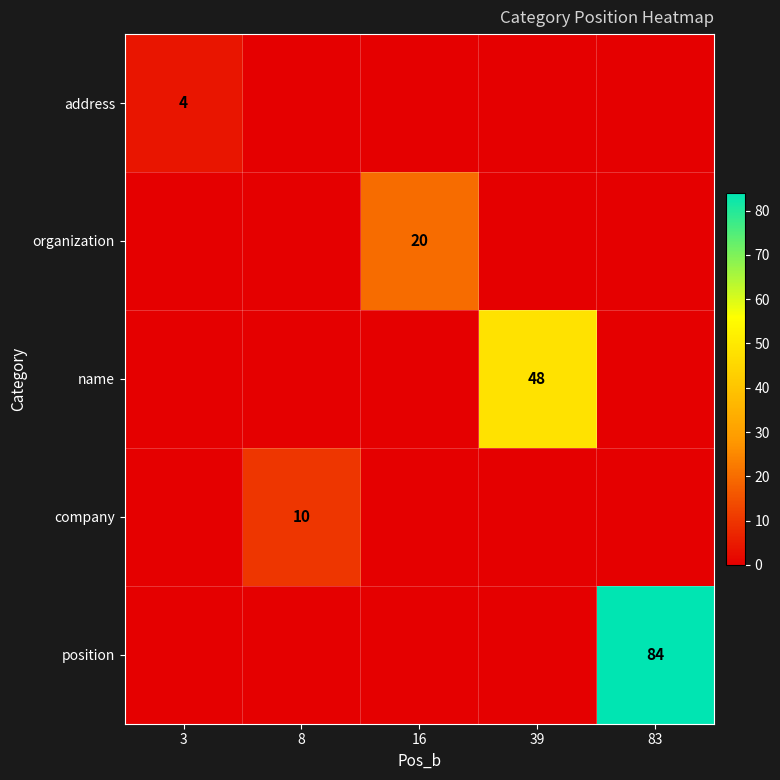

The organization series shows 20 at 16. True or false?

True